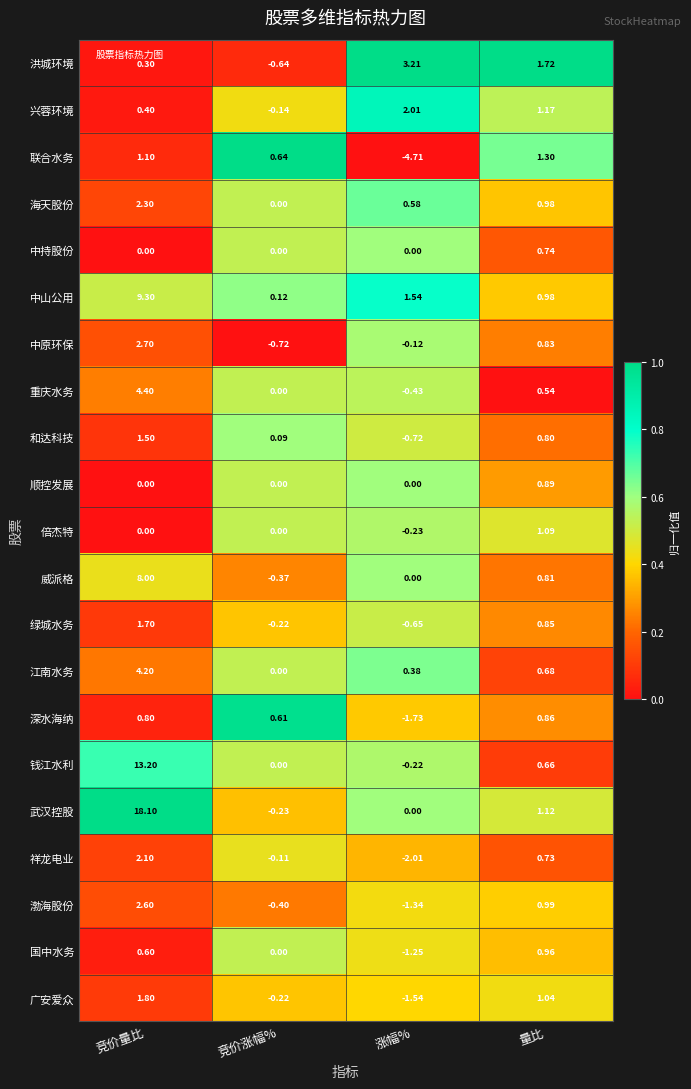

Which series has the largest total across all categories?

武汉控股